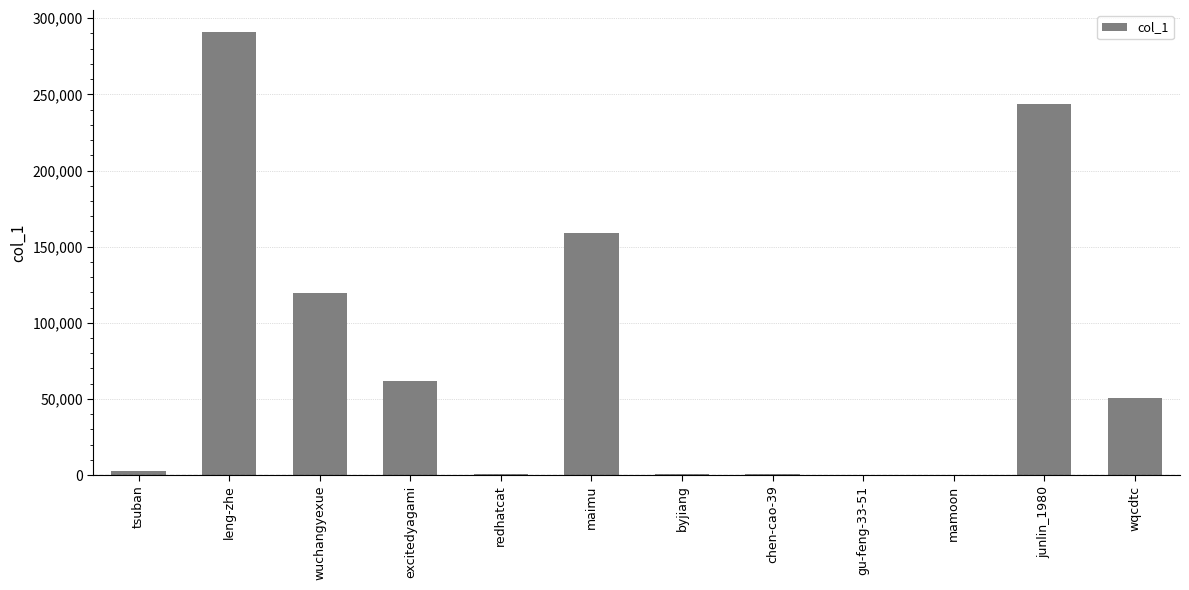

True or false: the data shows 290870 at leng-zhe.

True